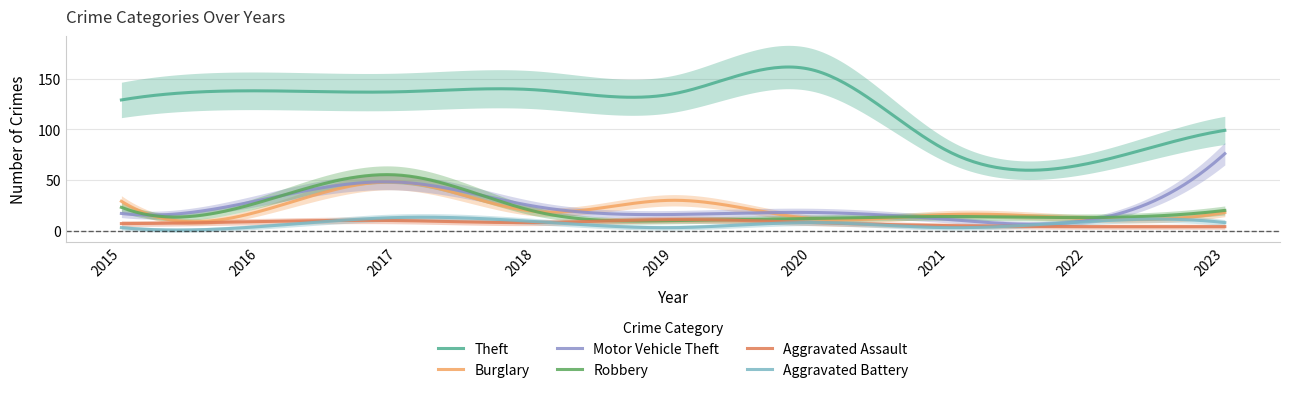

At which label is Aggravated Battery closest to 8?

2020